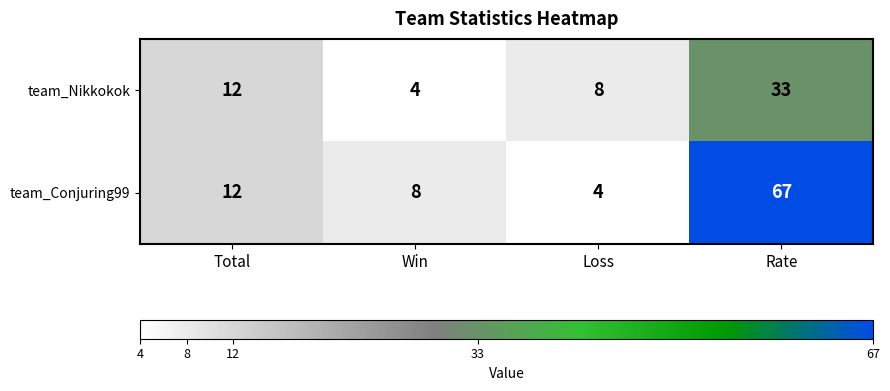

The value of team_Conjuring99 at Win is 8. True or false?

True